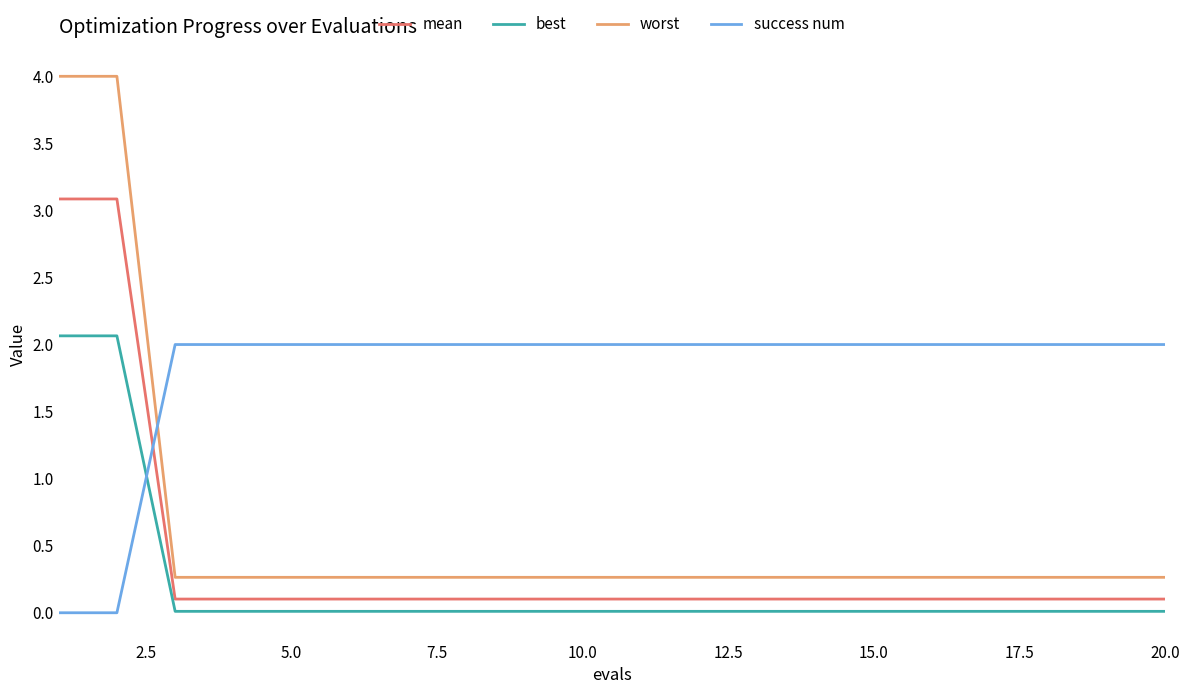

What are all the series names shown in the legend?

mean, best, worst, success num